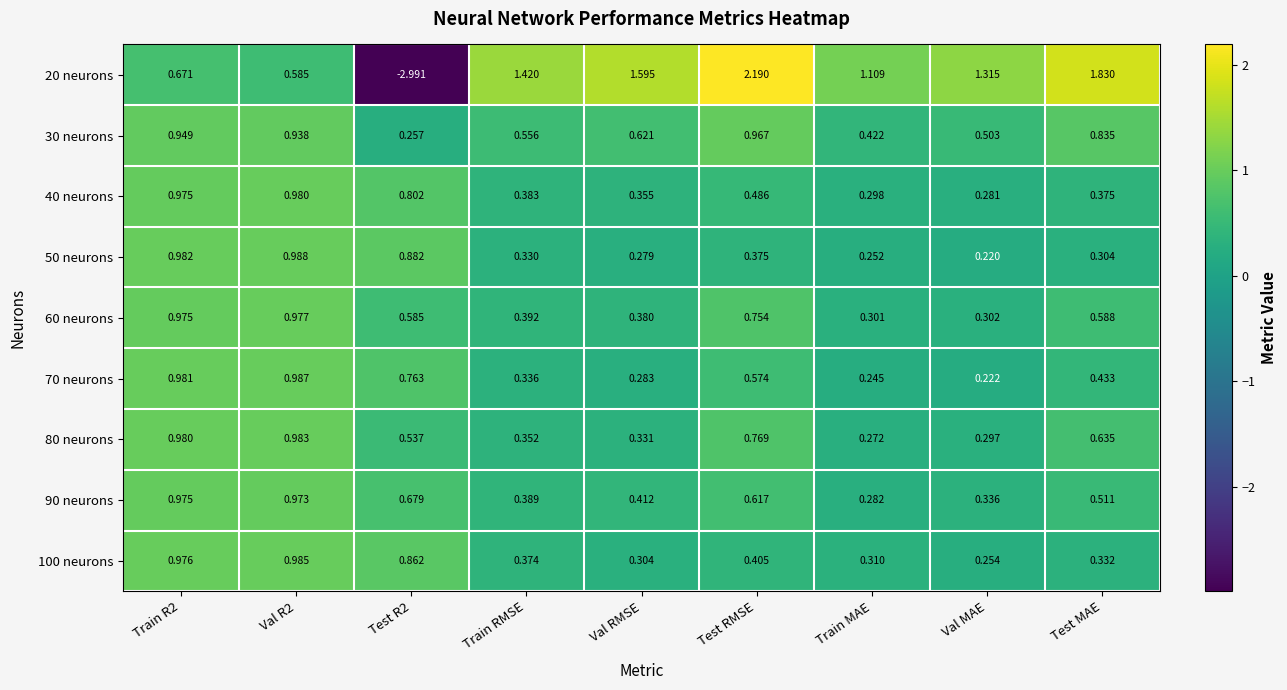

Is the value of 50 neurons at Val MAE greater than the value of 30 neurons at Train MAE?

No